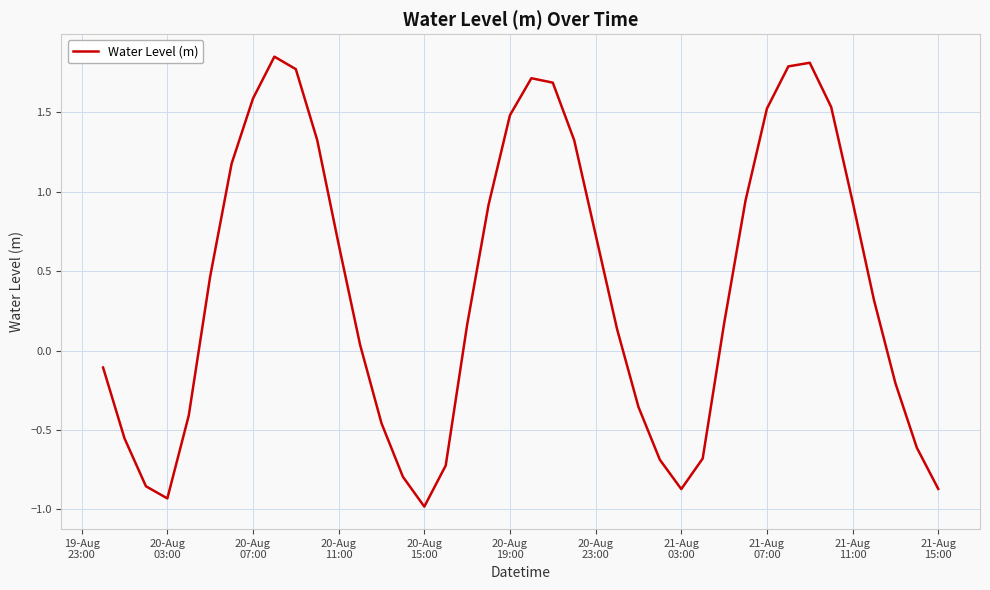

What is the smallest value displayed?

-1.0